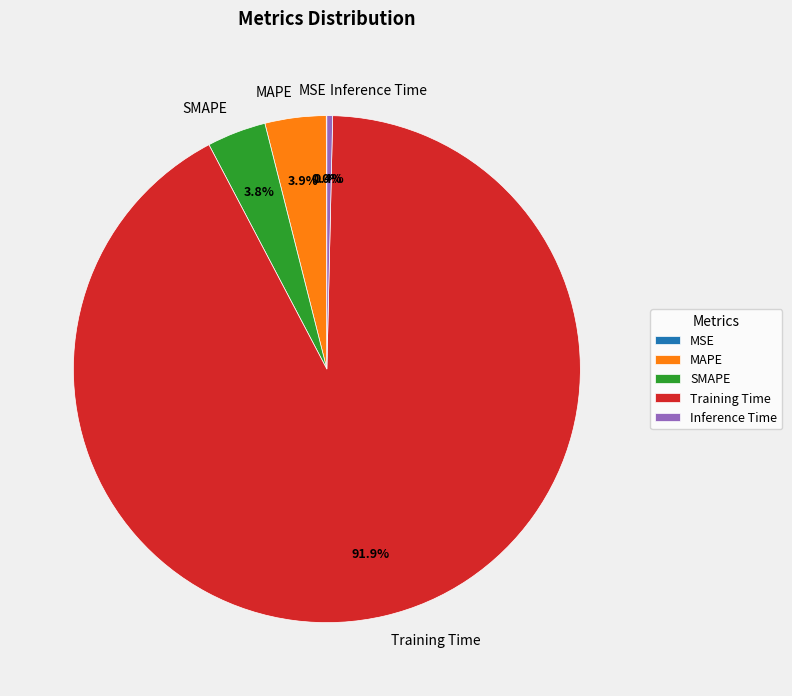

Between Training Time and Inference Time, which is larger?

Training Time